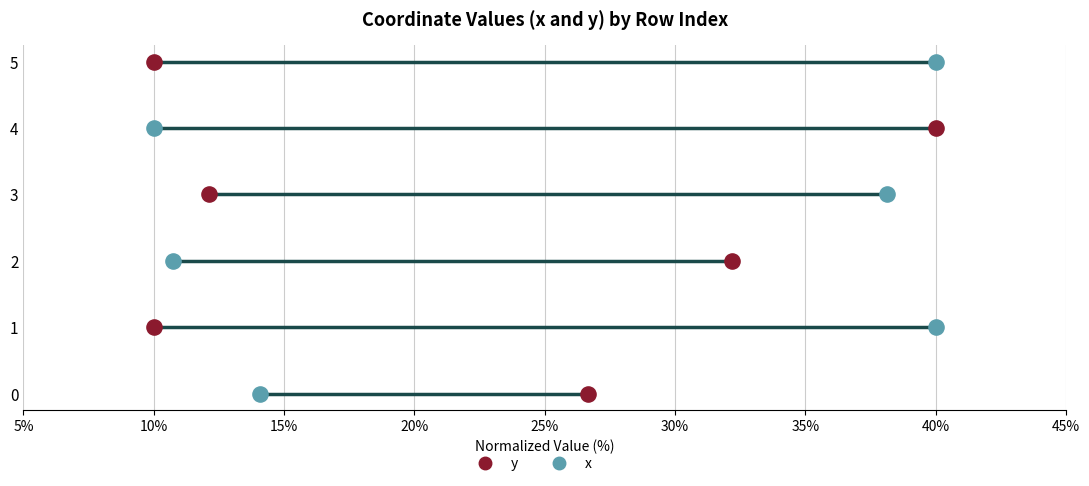

Is the value of y at 10% greater than the value of x at 10%?

No